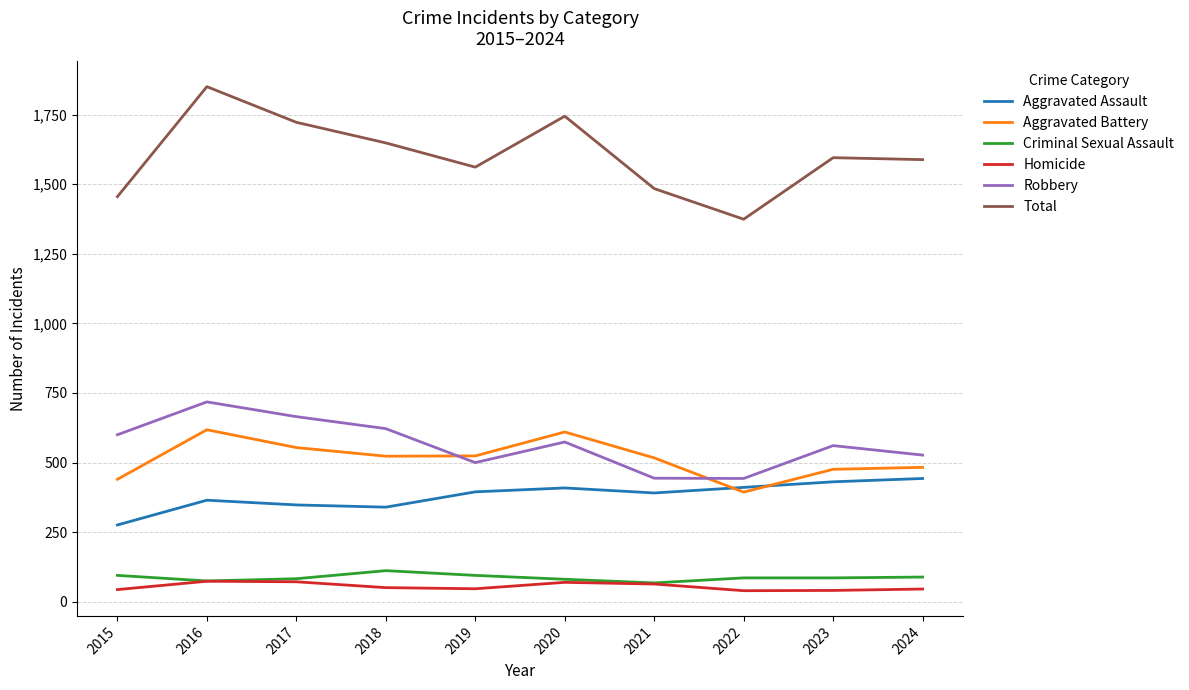

The value of Aggravated Battery at 2016 is 1032. True or false?

False